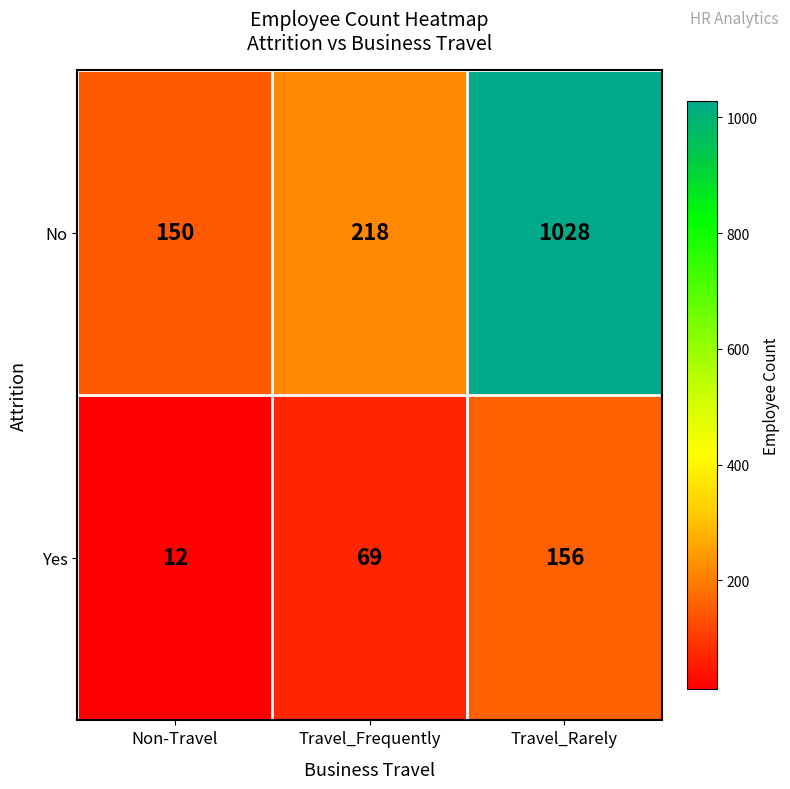

List the series in order of their peak value, highest first.

No, Yes